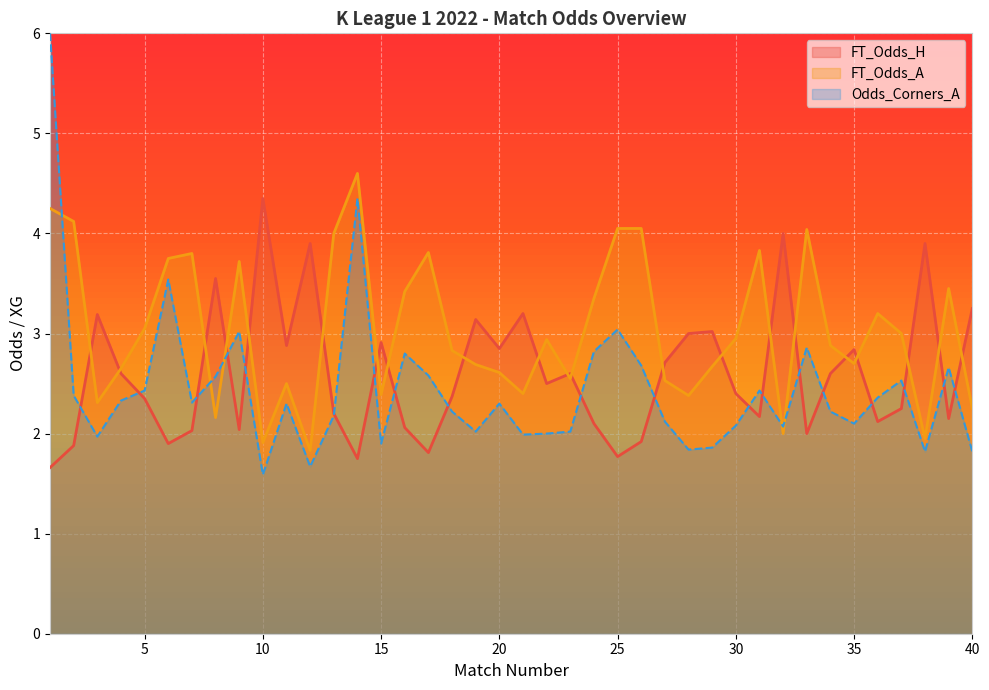

The FT_Odds_A series shows 0.8 at 27. True or false?

False